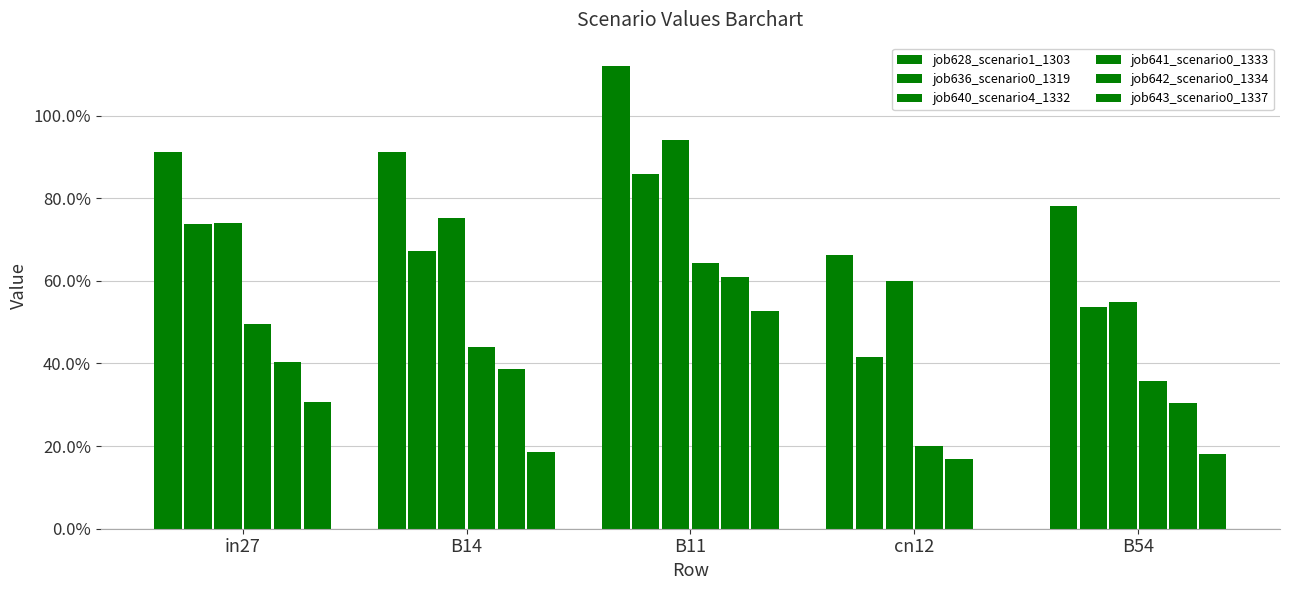

What are all the series names shown in the legend?

job628_scenario1_1303, job636_scenario0_1319, job640_scenario4_1332, job641_scenario0_1333, job642_scenario0_1334, job643_scenario0_1337